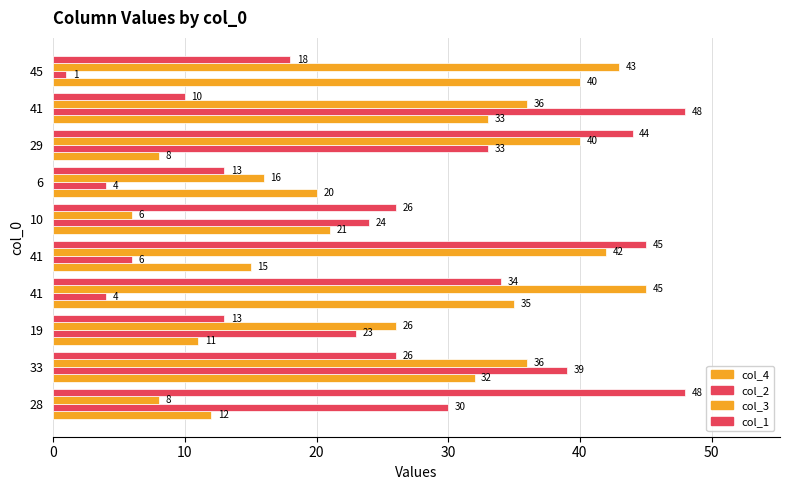

How many distinct data groups are displayed?

4